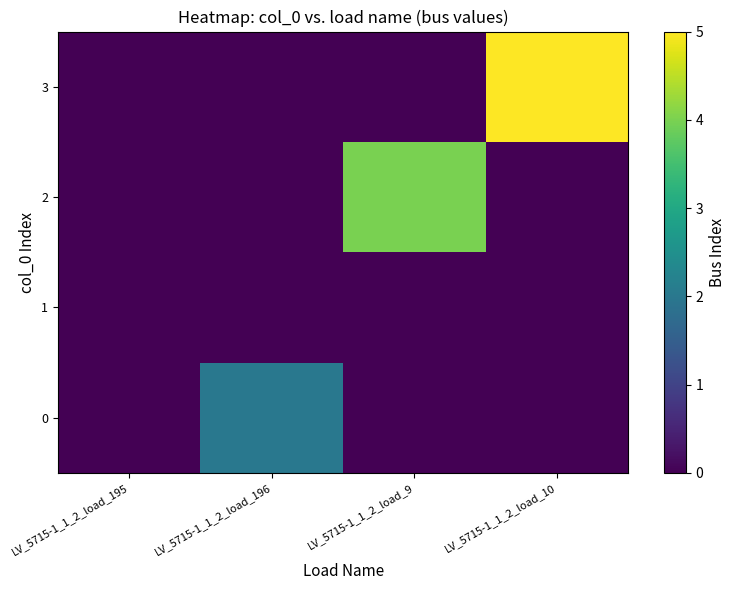

At which category is the sum across all series the highest?

LV_5715-1_1_2_load_10